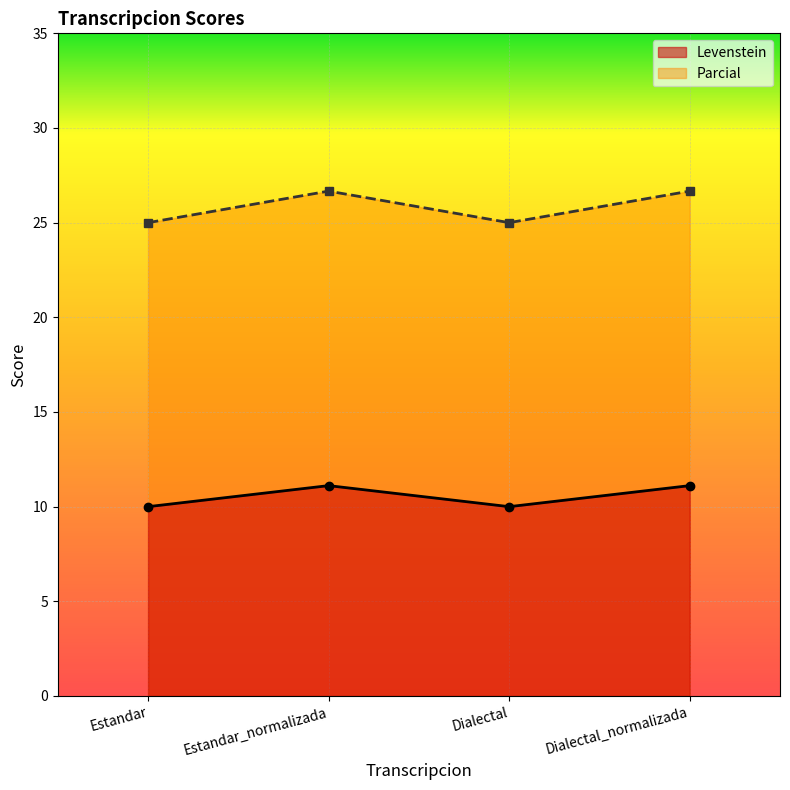

Reading right to left, transcribe all the data shown in this chart.

Levenstein: Dialectal_normalizada=11.1	Dialectal=10.0	Estandar_normalizada=11.1	Estandar=10.0
Parcial: Dialectal_normalizada=26.7	Dialectal=25.0	Estandar_normalizada=26.7	Estandar=25.0